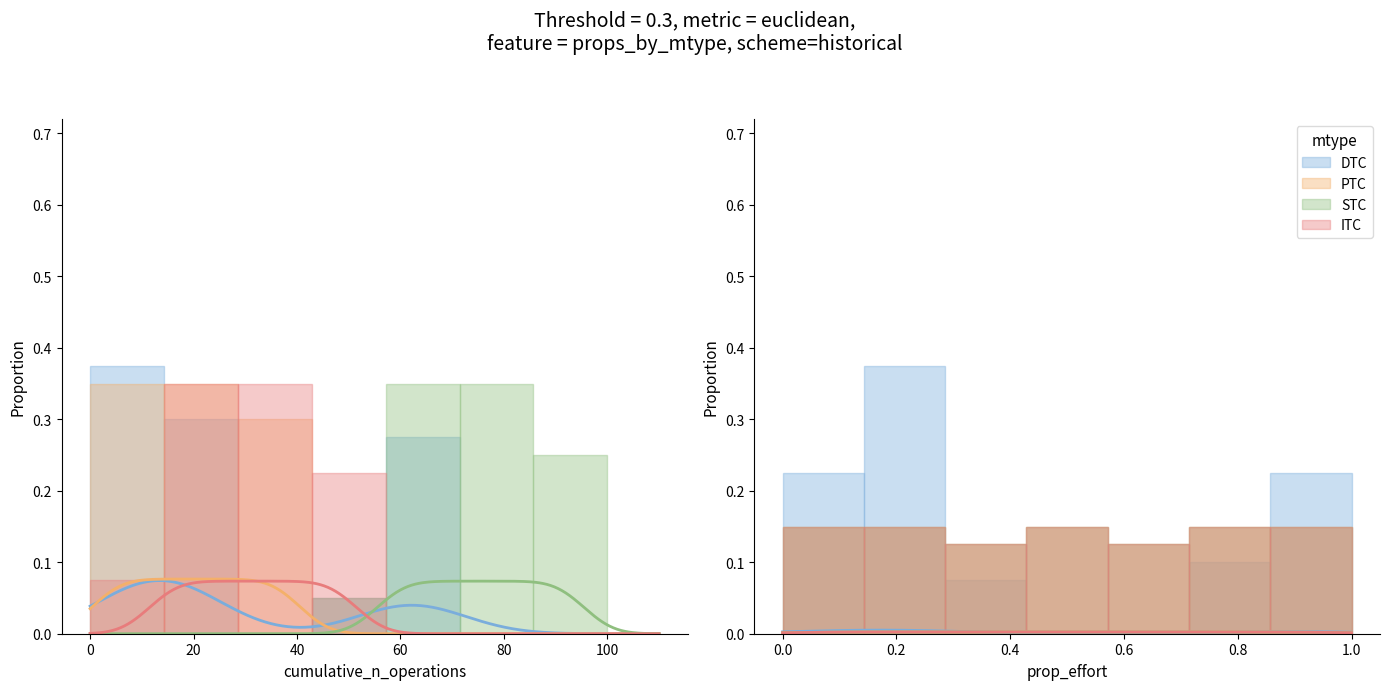

At which label is DTC closest to 0?

40